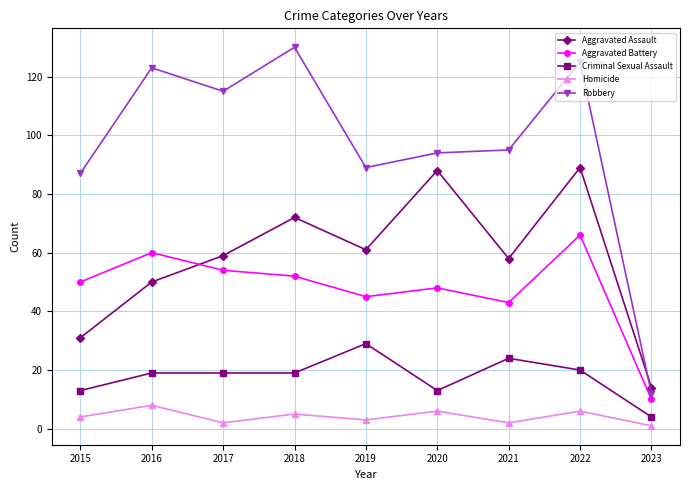

Reading right to left, extract all data points from this chart.

Aggravated Assault: 14	89	58	88	61	72	59	50	31
Aggravated Battery: 10	66	43	48	45	52	54	60	50
Criminal Sexual Assault: 4	20	24	13	29	19	19	19	13
Homicide: 1	6	2	6	3	5	2	8	4
Robbery: 12	125	95	94	89	130	115	123	87